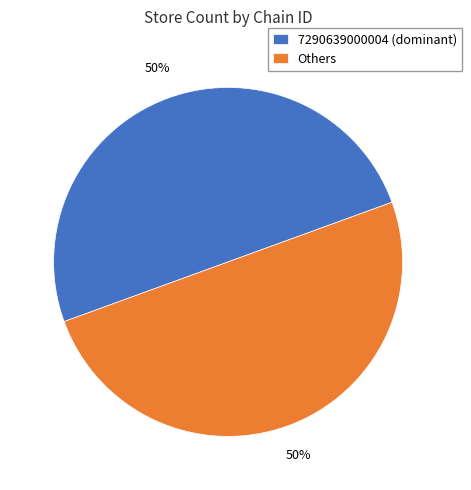

What is the ratio of the value at 7290639000004 (dominant) to the value at Others?

1.0